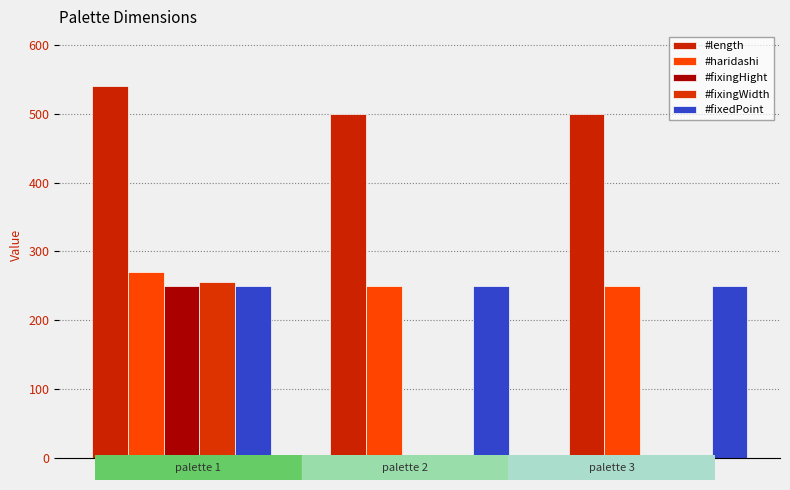

What is the total value across all series at 3?

1000